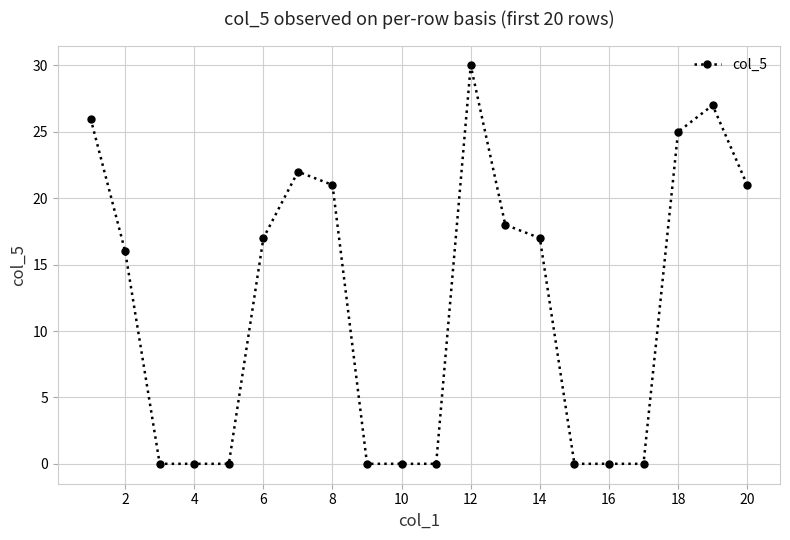

What is the value of the 6th point from the left?

17